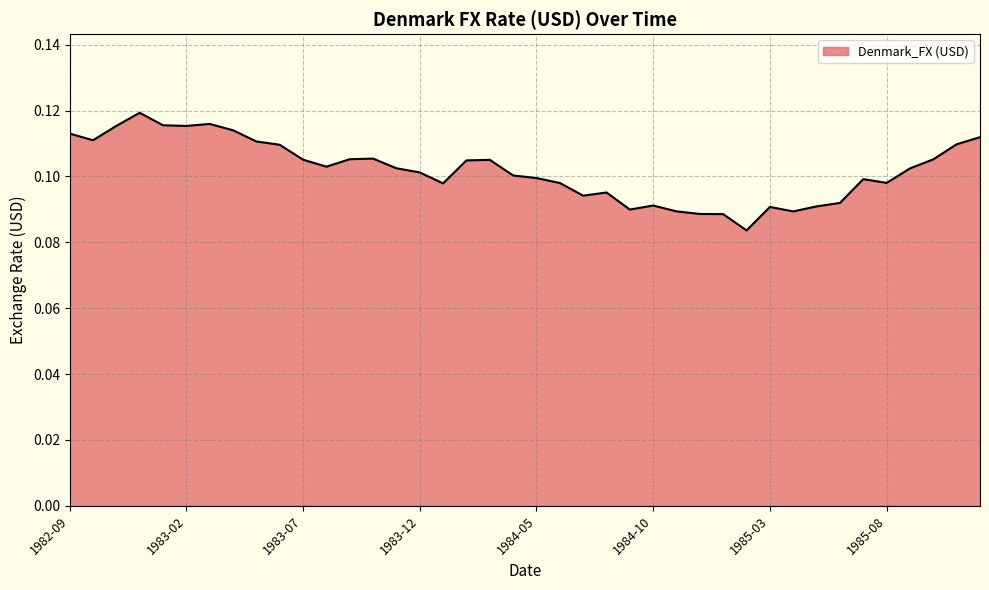

Reading left to right, what are all the values shown in this chart?

0.1	0.1	0.1	0.1	0.1	0.1	0.1	0.1	0.1	0.1	0.1	0.1	0.1	0.1	0.1	0.1	0.1	0.1	0.1	0.1	0.1	0.1	0.1	0.1	0.1	0.1	0.1	0.1	0.1	0.1	0.1	0.1	0.1	0.1	0.1	0.1	0.1	0.1	0.1	0.1